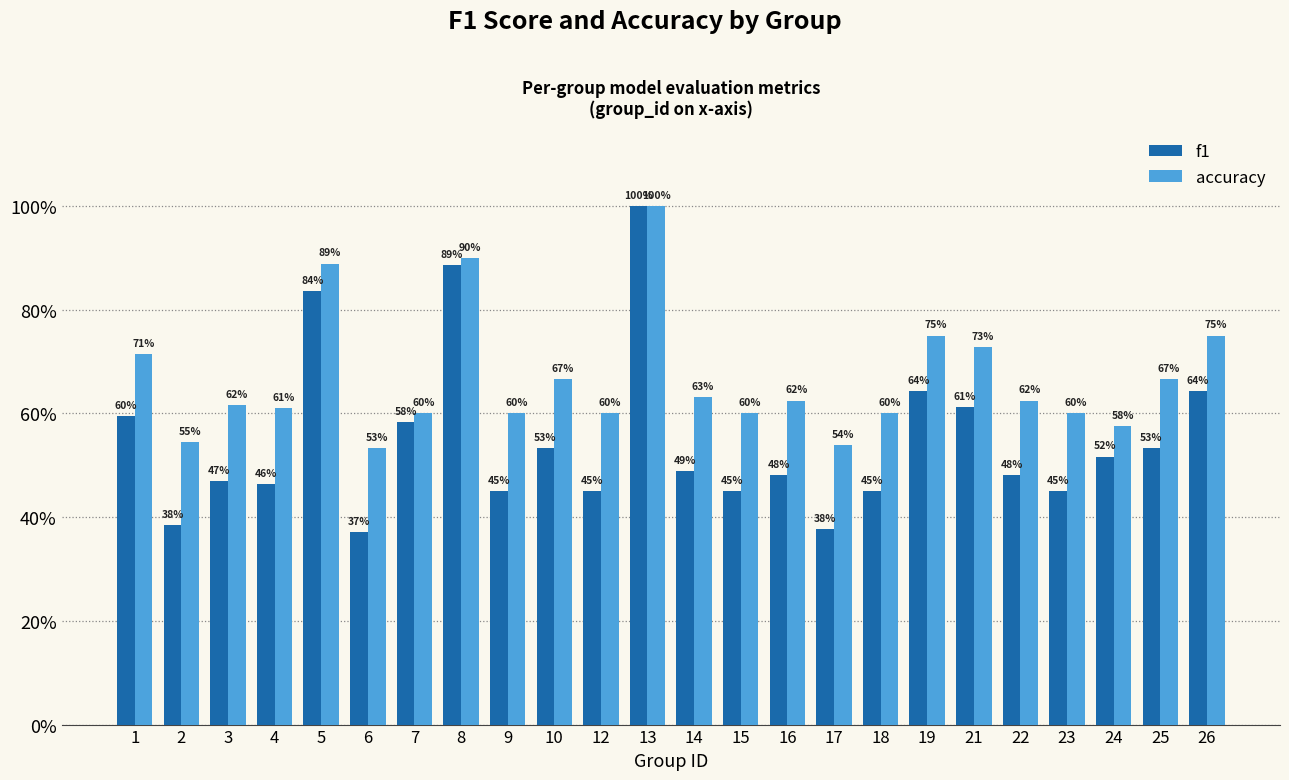

What is the minimum value shown in the chart?

0.4